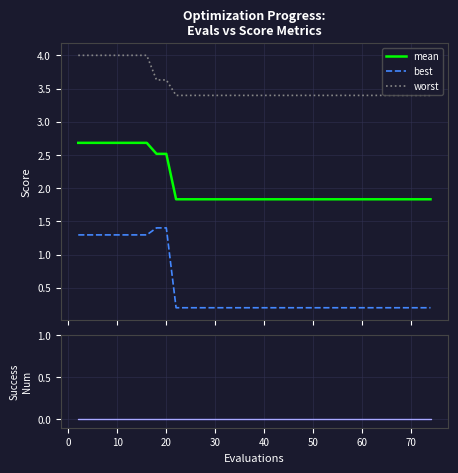

Count the number of data series in this chart.

4